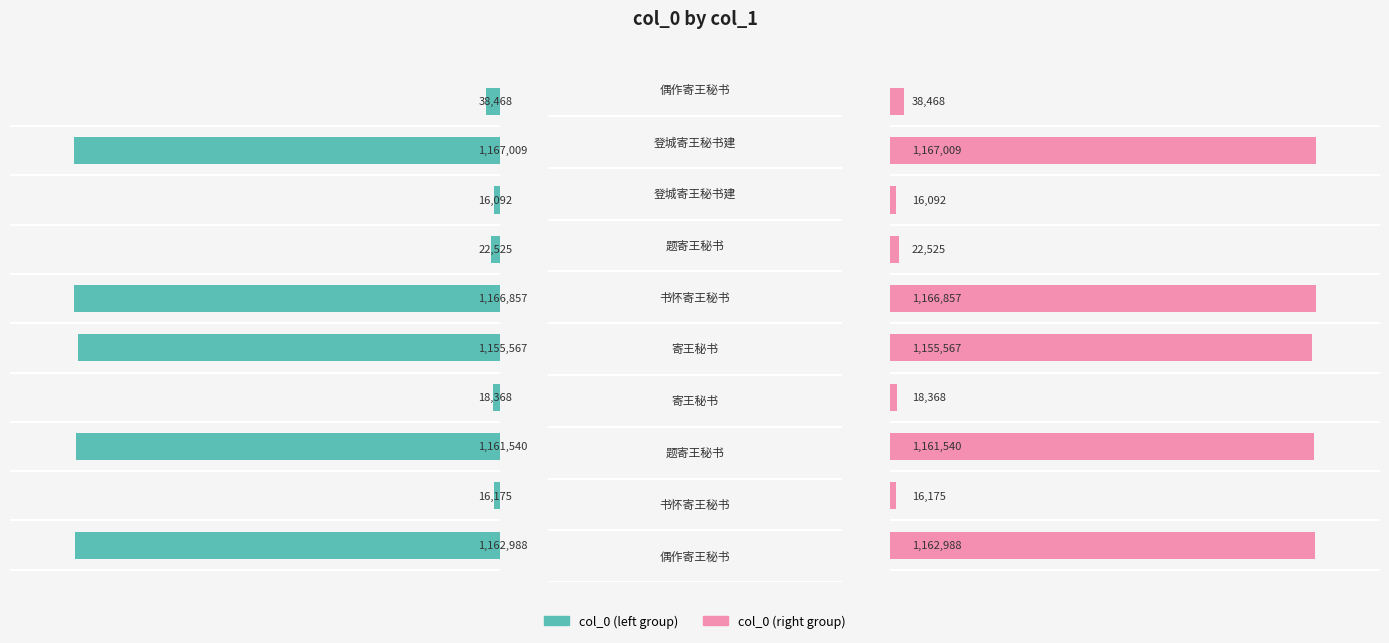

Is the value of col_0 (right) at 0.2 greater than the value of col_0 (left) at 1.0?

No